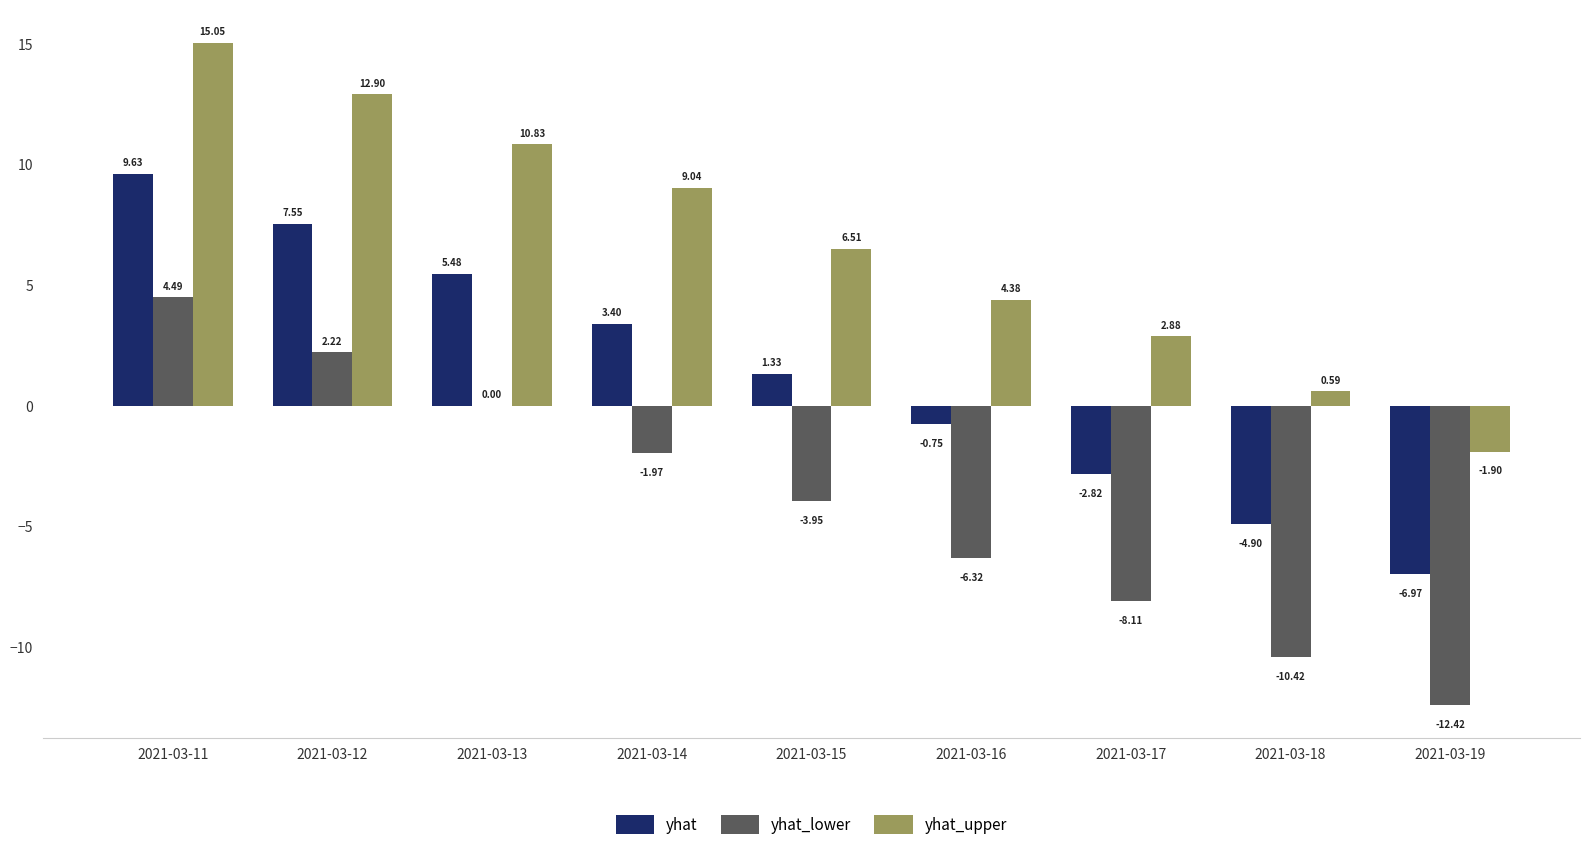

What is the sum of the yhat_upper values at 2021-03-17 and 2021-03-19?

1.0